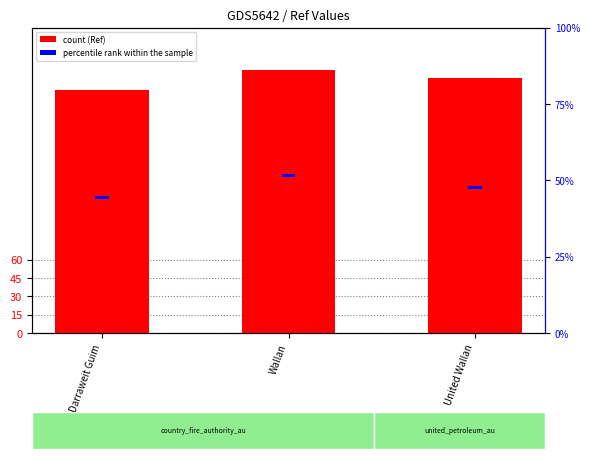

What are all the series names shown in the legend?

Ref, percentile rank within the sample